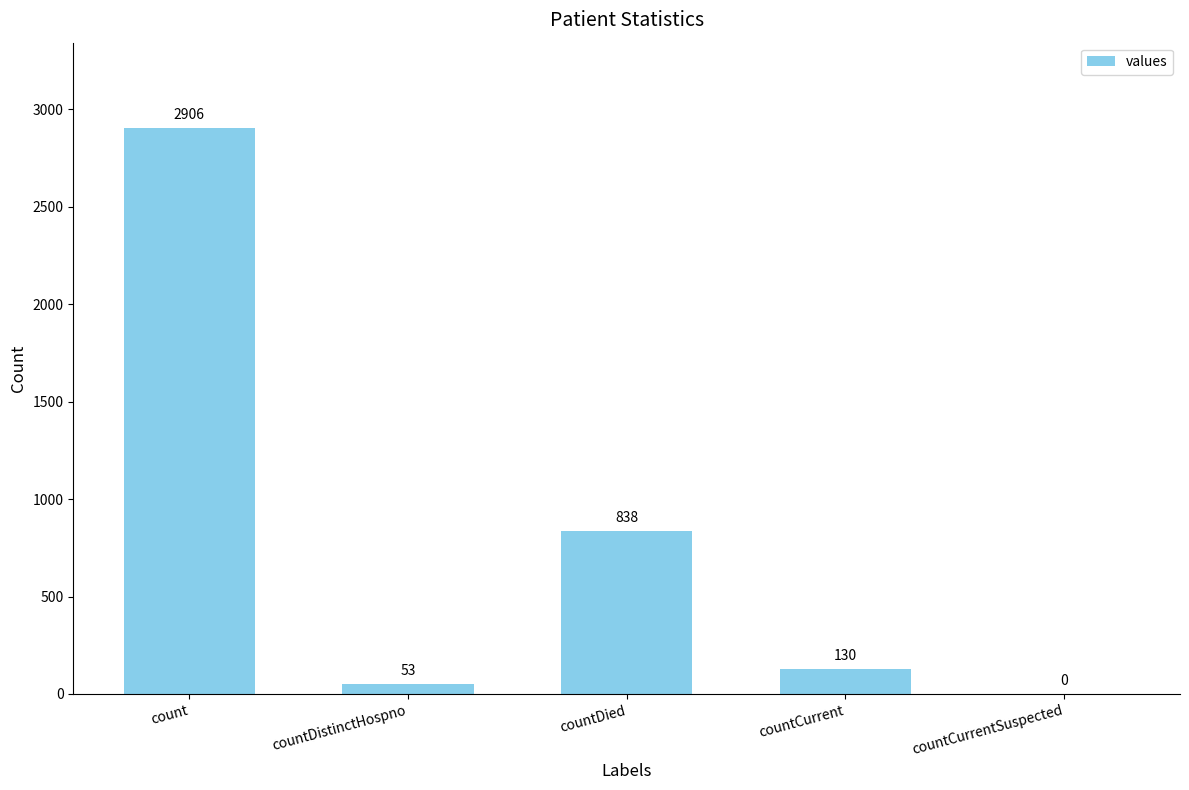

What is the sum of all values?

3927